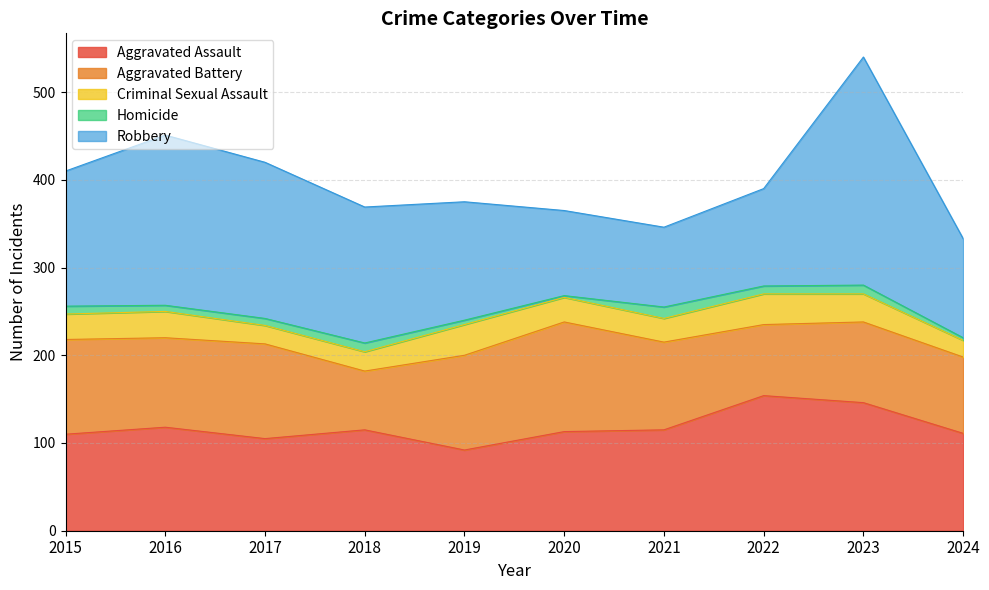

True or false: Robbery has more than 2 points higher than both neighbors.

False